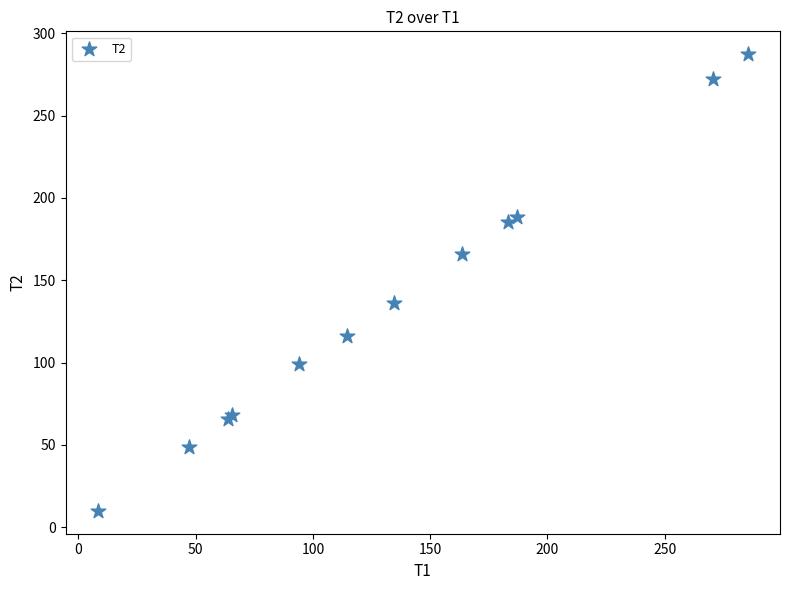

What Y value in the scatter plot is closest to 148?

136.4